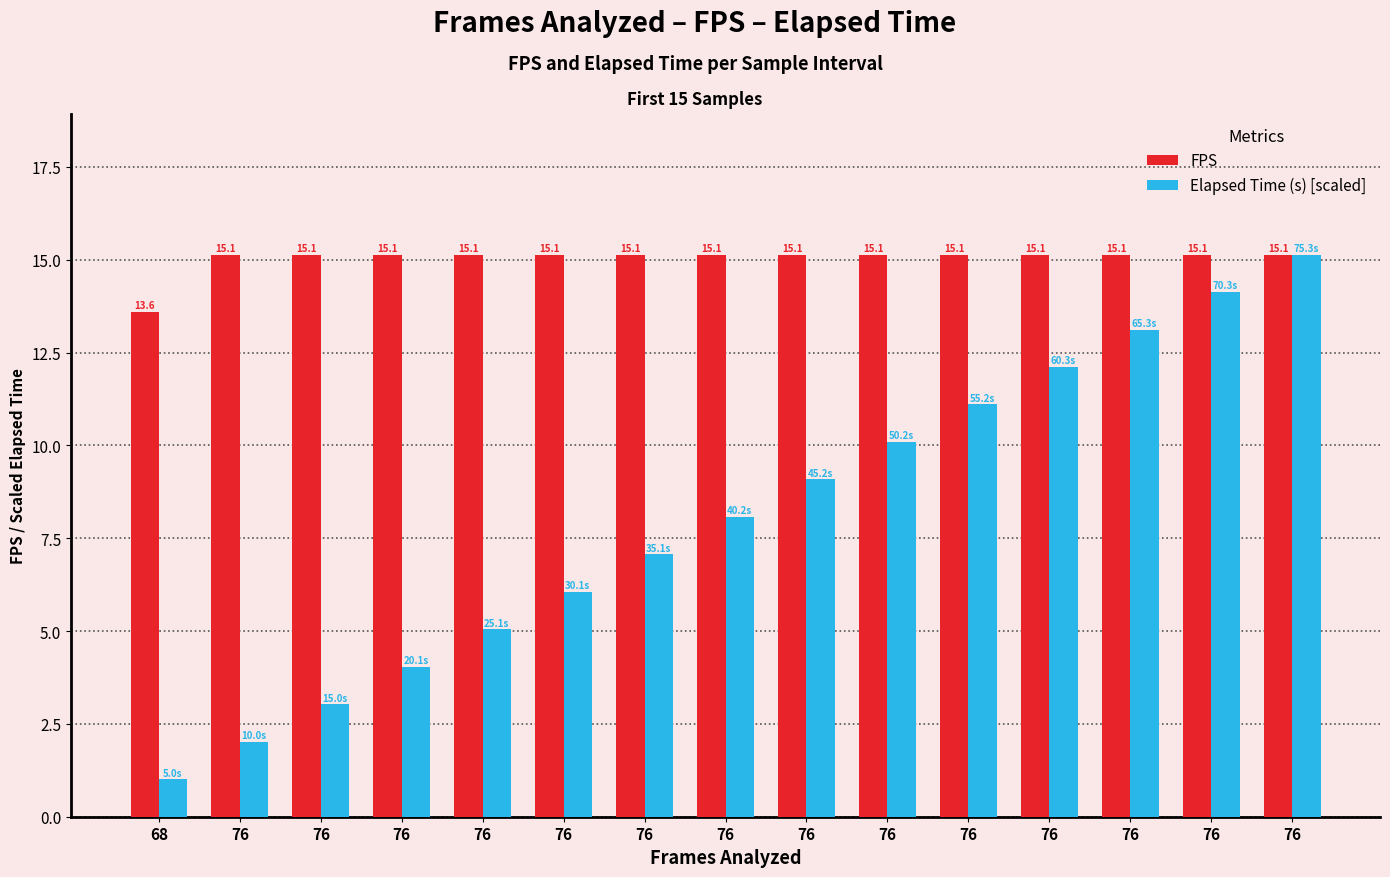

What are all the series names shown in the legend?

FPS, Elapsed Time (s) [scaled]